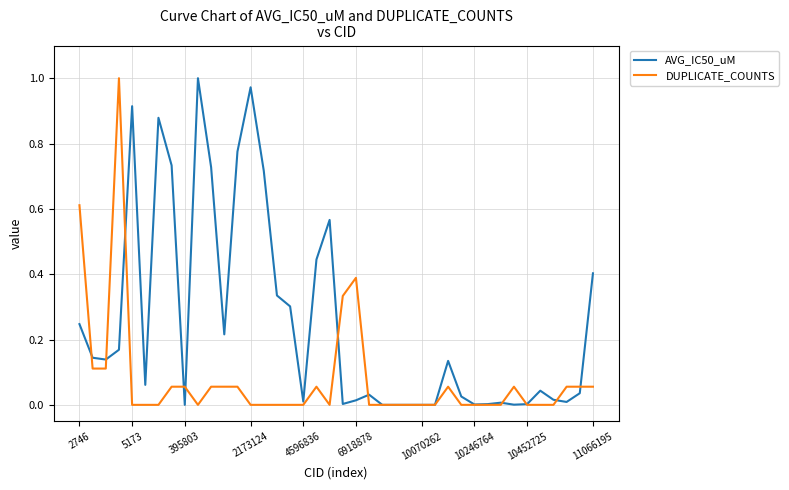

Which series has the largest total across all categories?

AVG_IC50_uM